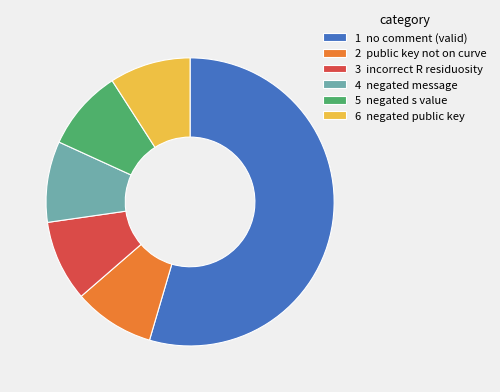

Which category has the biggest portion of the pie?

1 no comment (valid)